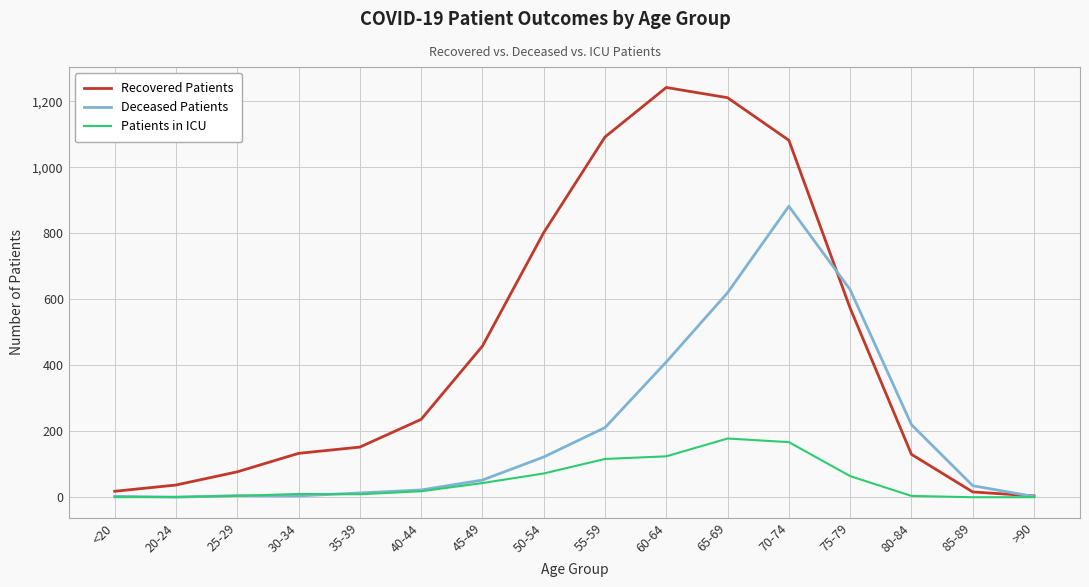

Is it true that Recovered Patients equals 152 at 35-39?

True